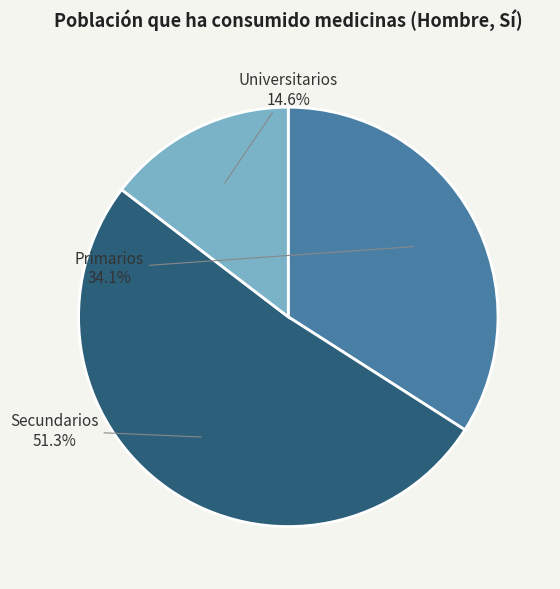

Which has a higher value, Universitarios or Secundarios?

Secundarios